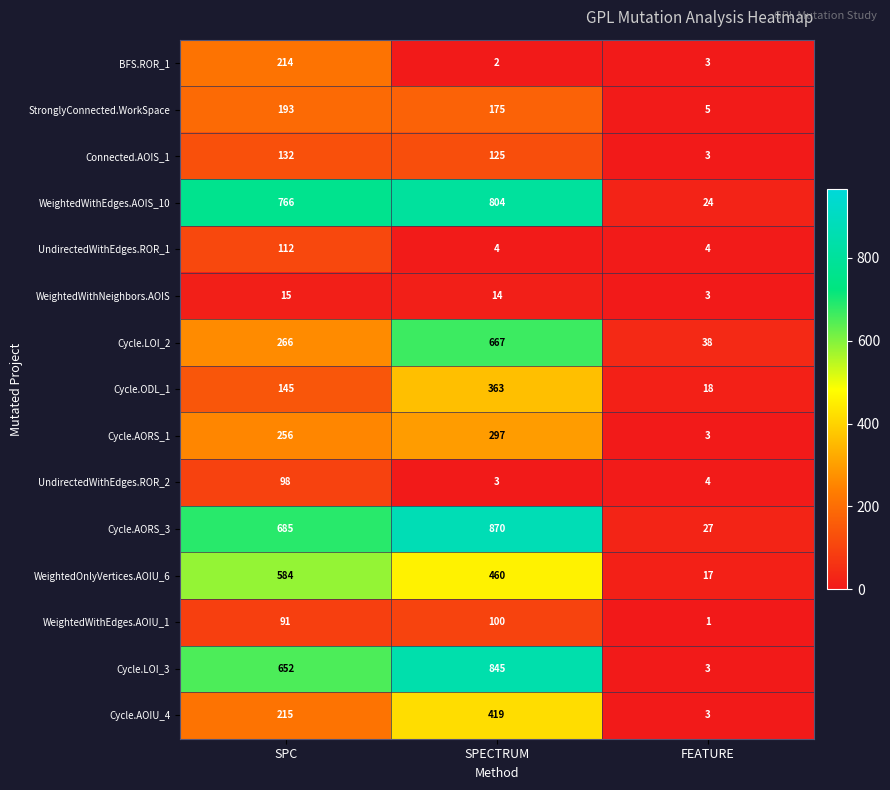

Which series has the widest spread of values?

Cycle.AORS_3